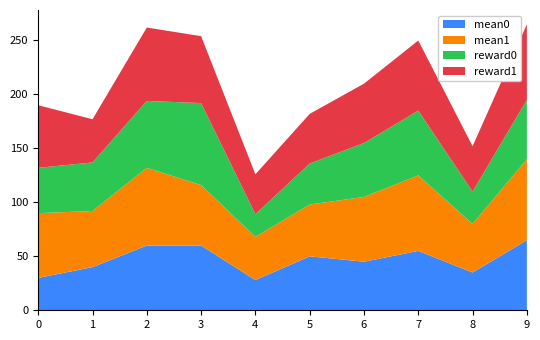

Reading right to left, list all the values displayed in this chart.

mean0: 65	35	55	45	50	28	60	60	40	30
mean1: 75	45	70	60	48	40	56	72	52	60
reward0: 55	30	60	50	38	21	76	62	45	42
reward1: 70	42	65	55	46	37	62	68	40	58